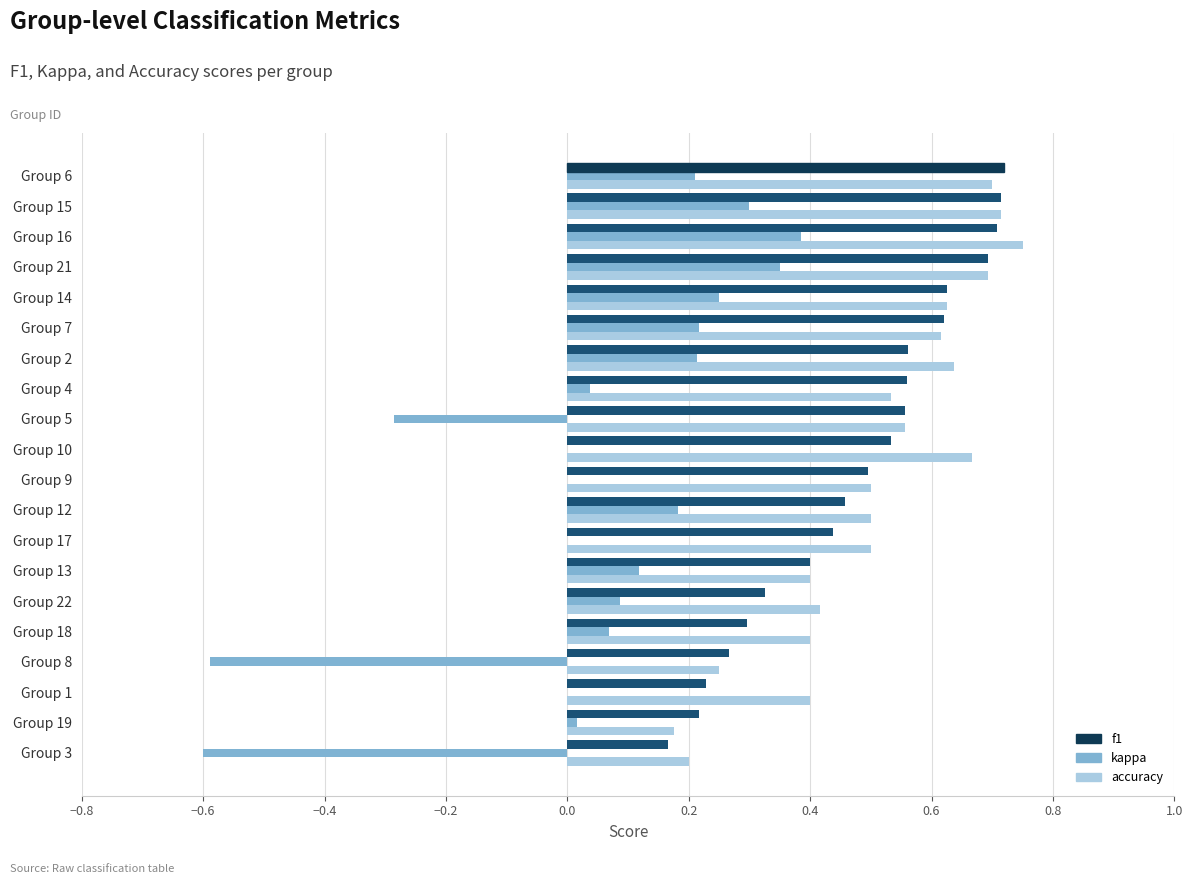

What is the sum of the f1 values at Group 17 and Group 2?

1.0